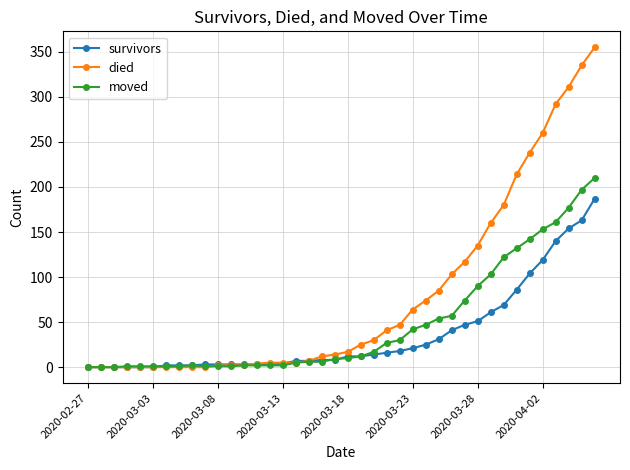

What is the sum of all died values?

3141